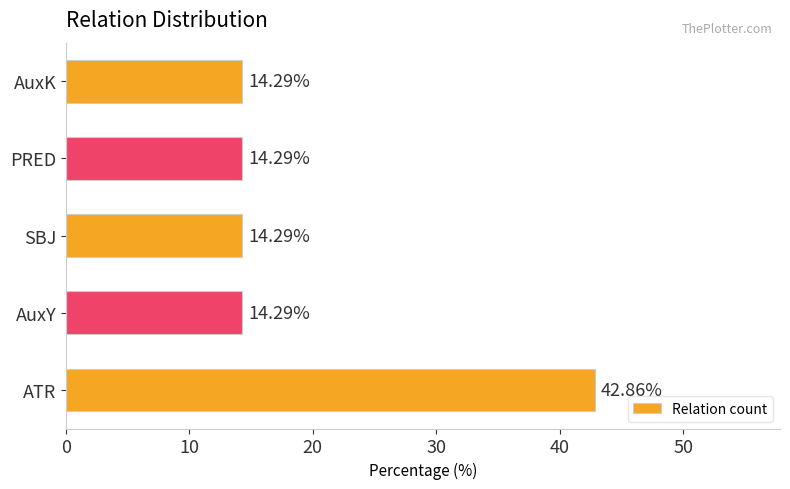

Are the bars grouped side by side (vs. stacked)?

No